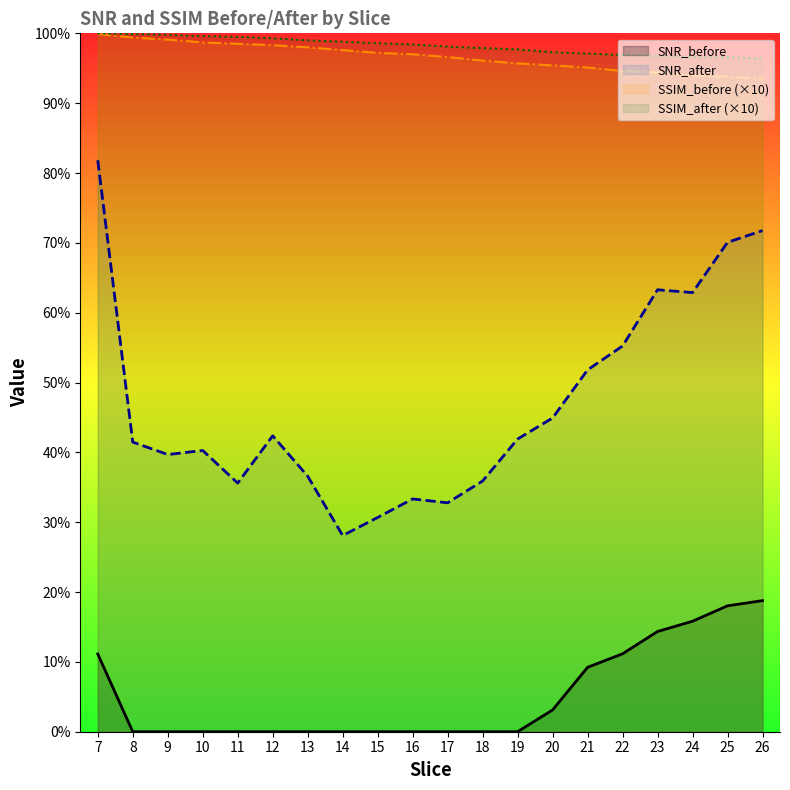

Reading left to right, list all the values displayed in this chart.

SNR_before: 1.1	0.0	0.0	0.0	0.0	0.0	0.0	0.0	0.0	0.0	0.0	0.0	0.0	0.3	0.9	1.1	1.4	1.6	1.8	1.9
SNR_after: 8.2	4.1	4.0	4.0	3.6	4.2	3.7	2.8	3.1	3.3	3.3	3.6	4.2	4.5	5.2	5.5	6.3	6.3	7.0	7.2
SSIM_before: 10.0	9.9	9.9	9.9	9.8	9.8	9.8	9.8	9.7	9.7	9.7	9.6	9.6	9.5	9.5	9.5	9.4	9.4	9.4	9.4
SSIM_after: 10.0	10.0	10.0	10.0	9.9	9.9	9.9	9.9	9.9	9.8	9.8	9.8	9.8	9.7	9.7	9.7	9.7	9.7	9.7	9.6